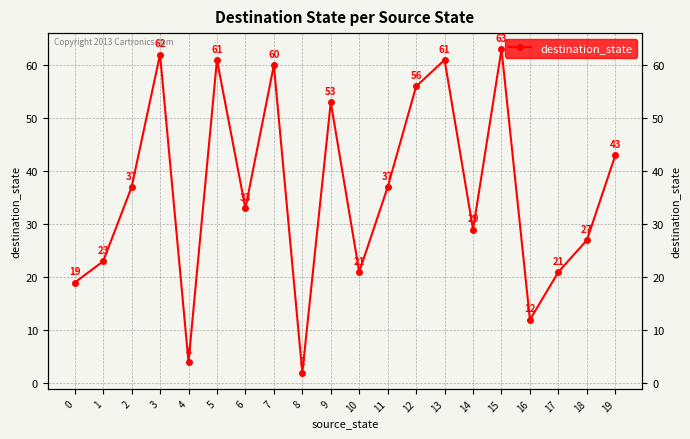

Rank the categories by value from highest to lowest.

15, 3, 5, 13, 7, 12, 9, 19, 2, 11, 6, 14, 18, 1, 10, 17, 0, 16, 4, 8